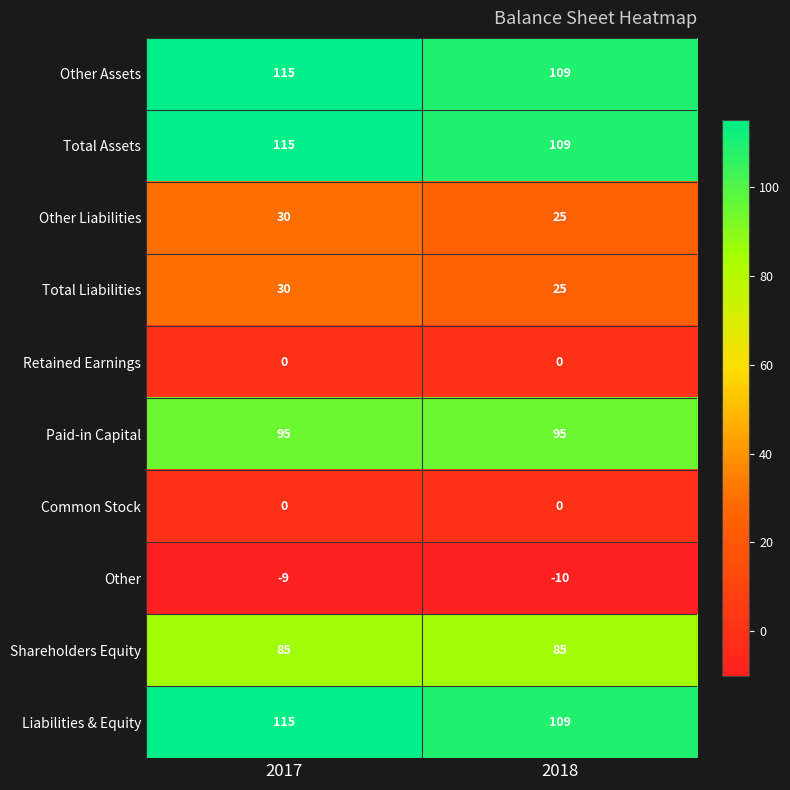

What is the difference between the highest and lowest values at 2018?

119